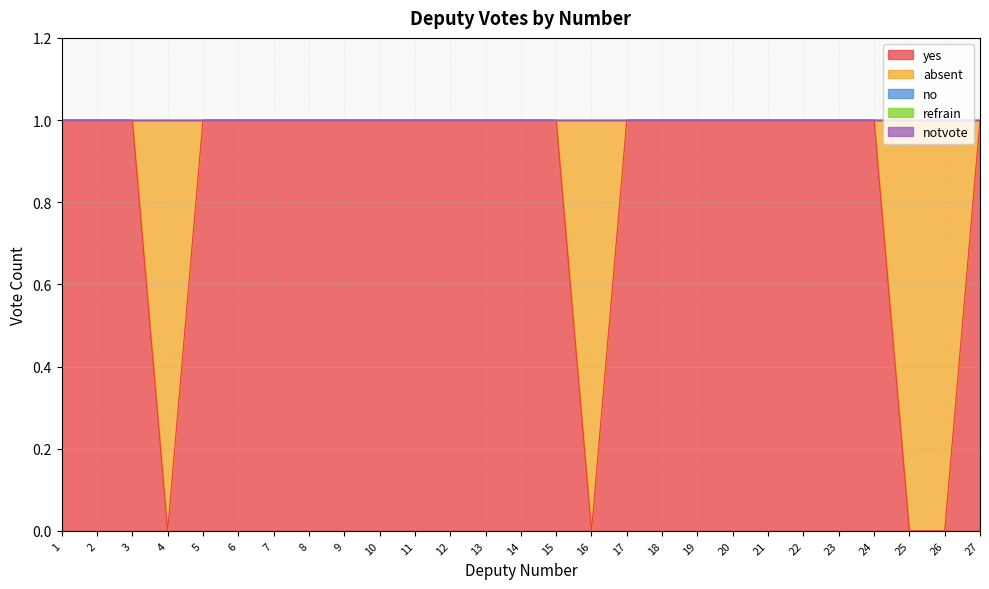

True or false: yes and refrain intersect in this chart.

False